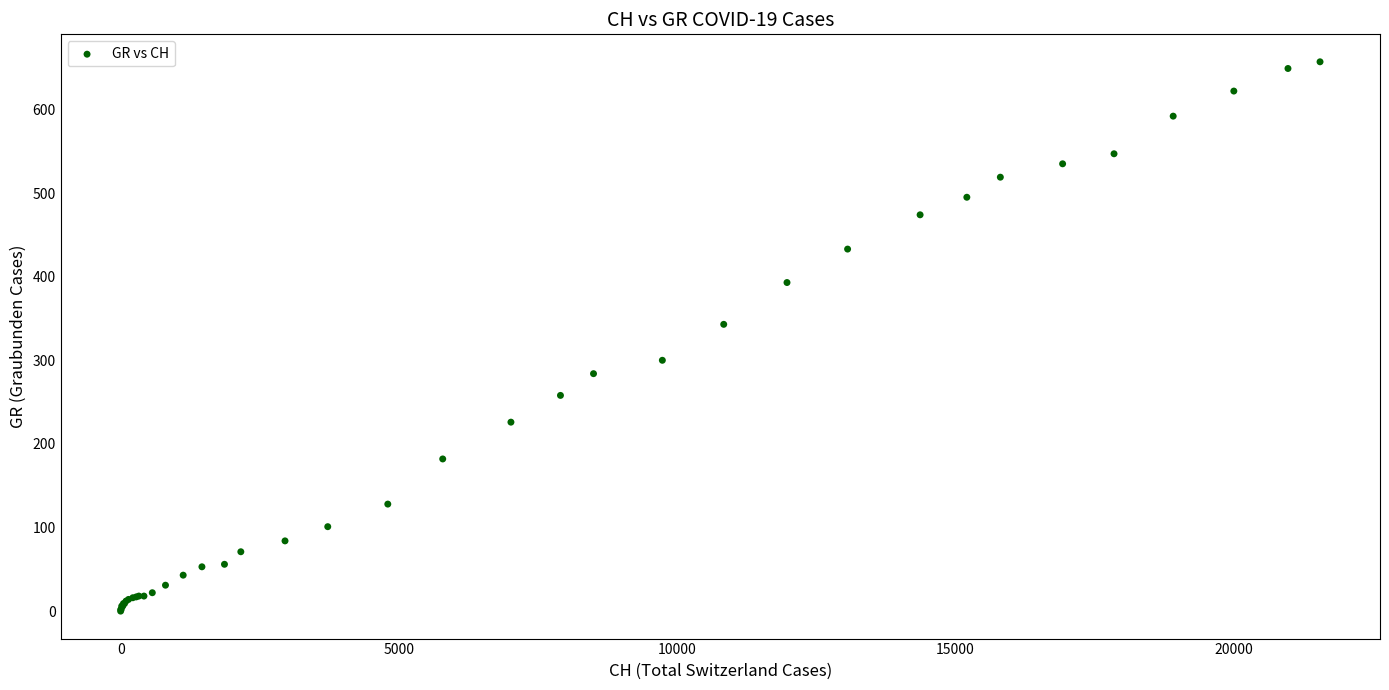

What Y value in the scatter plot is closest to 328?

343